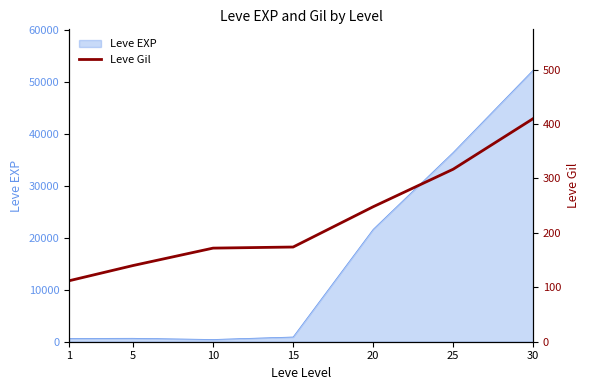

The value of Leve EXP at 25 is 36390. True or false?

True